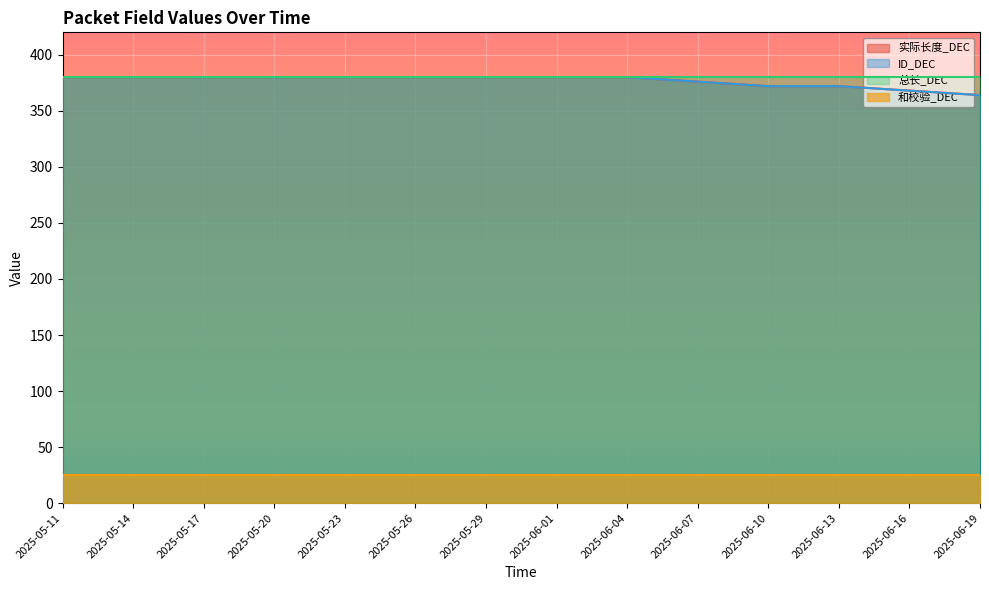

True or false: ID_DEC and 实际长度_DEC intersect in this chart.

False